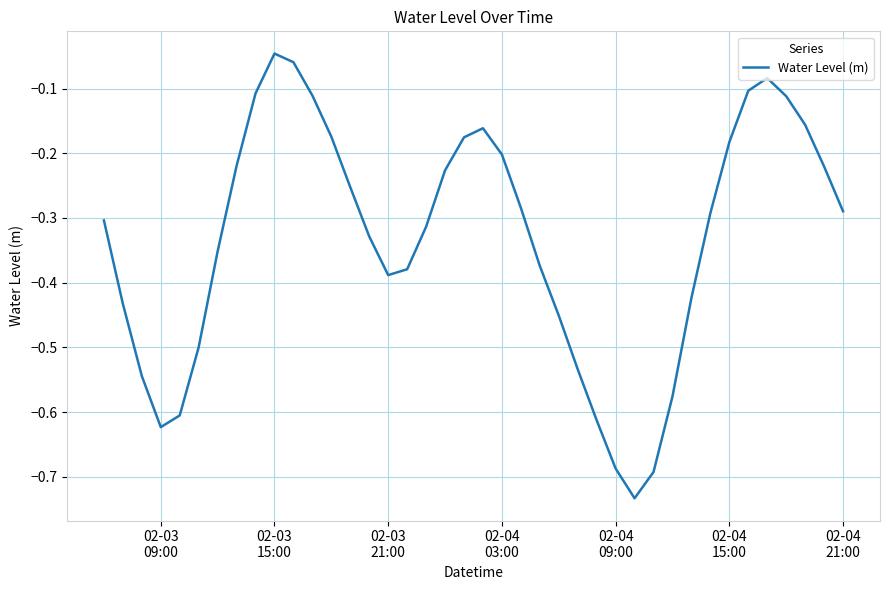

Reading left to right, list all the values displayed in this chart.

-0.3	-0.4	-0.5	-0.6	-0.6	-0.5	-0.4	-0.2	-0.1	-0.0	-0.1	-0.1	-0.2	-0.3	-0.3	-0.4	-0.4	-0.3	-0.2	-0.2	-0.2	-0.2	-0.3	-0.4	-0.5	-0.5	-0.6	-0.7	-0.7	-0.7	-0.6	-0.4	-0.3	-0.2	-0.1	-0.1	-0.1	-0.2	-0.2	-0.3